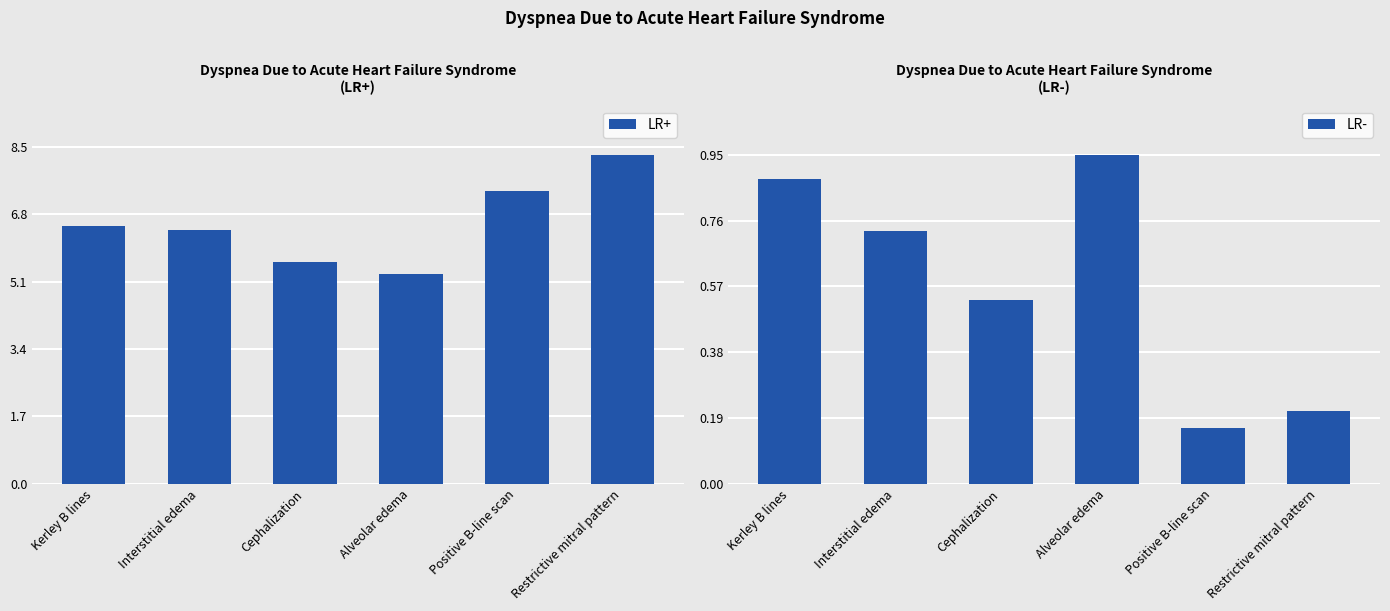

Reading right to left, transcribe all the data shown in this chart.

LR+: 8.3	7.4	5.3	5.6	6.4	6.5
LR-: 0.2	0.2	0.9	0.5	0.7	0.9